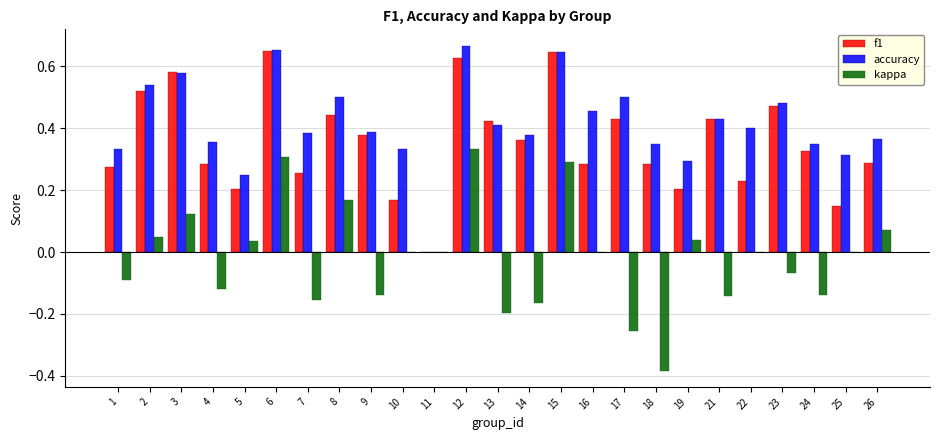

The accuracy series shows 1.2 at 6. True or false?

False